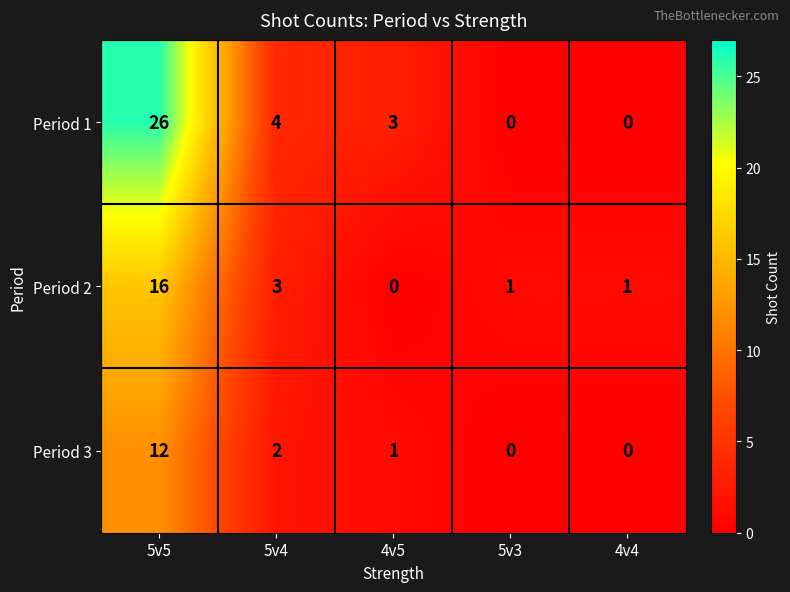

Reading right to left, extract all data points from this chart.

Period 1: 4v4=0	5v3=0	4v5=3	5v4=4	5v5=26
Period 2: 4v4=1	5v3=1	4v5=0	5v4=3	5v5=16
Period 3: 4v4=0	5v3=0	4v5=1	5v4=2	5v5=12